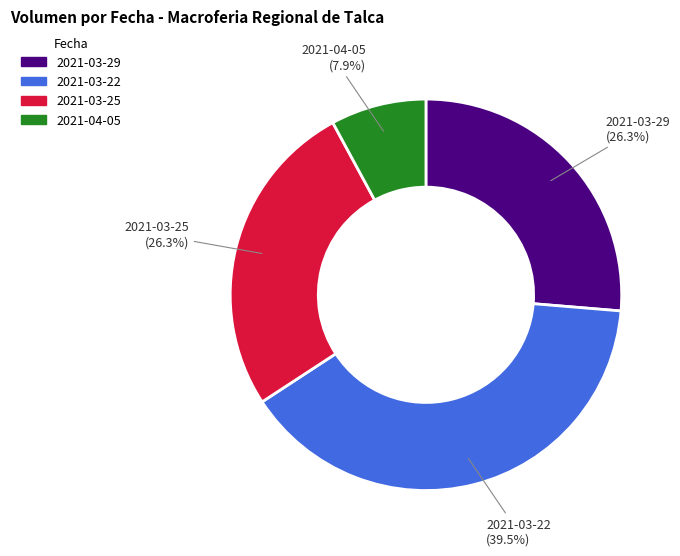

Does any single category account for the majority?

No